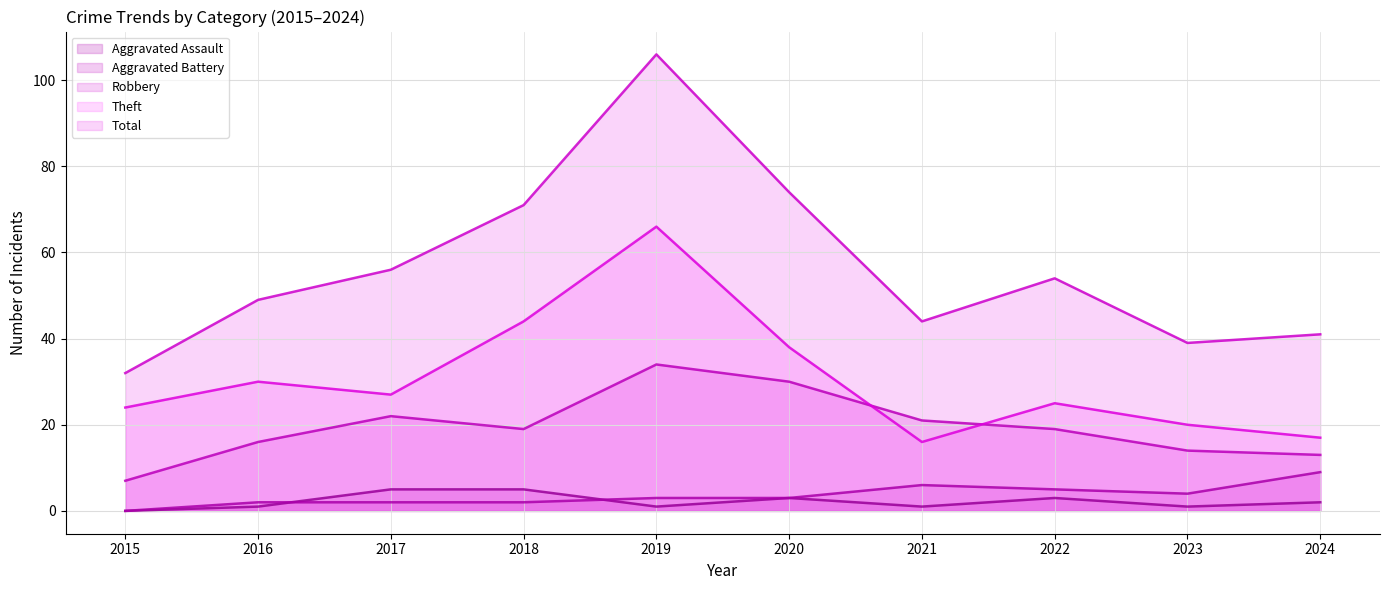

At which category does Theft reach its first local valley?

2017